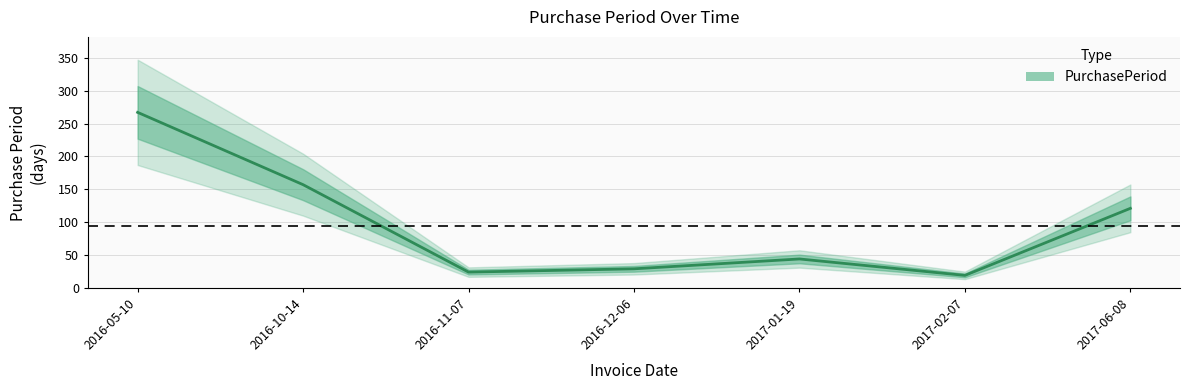

How many series are shown in this chart?

1